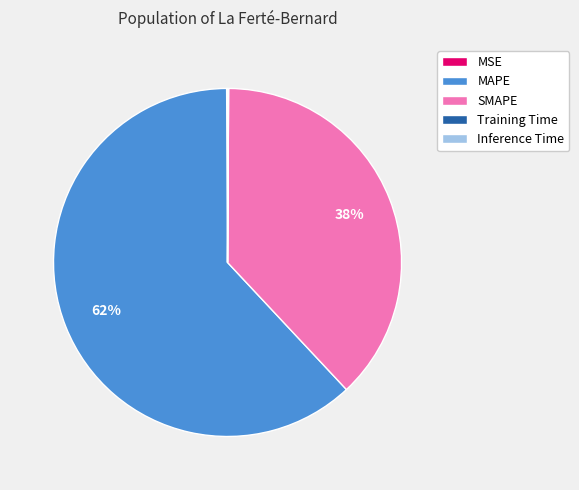

Is SMAPE the majority of the pie?

No